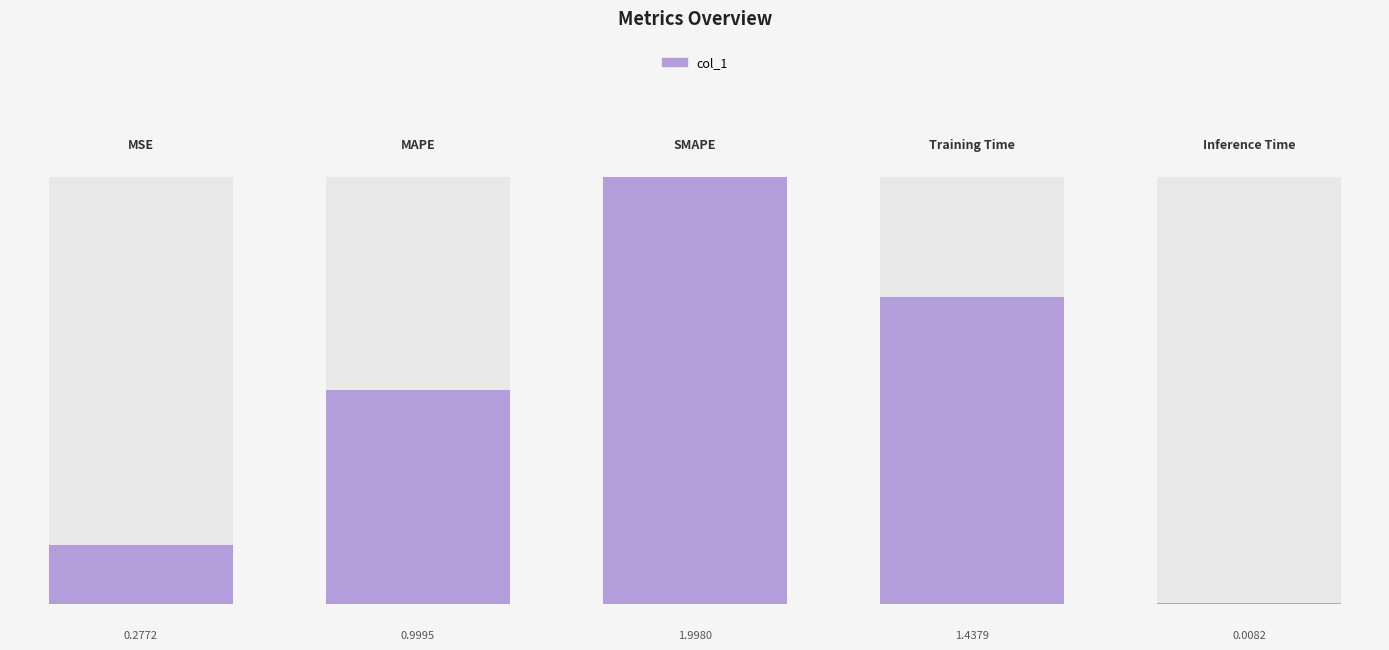

What is the difference between the values at Inference Time and MSE?

0.3